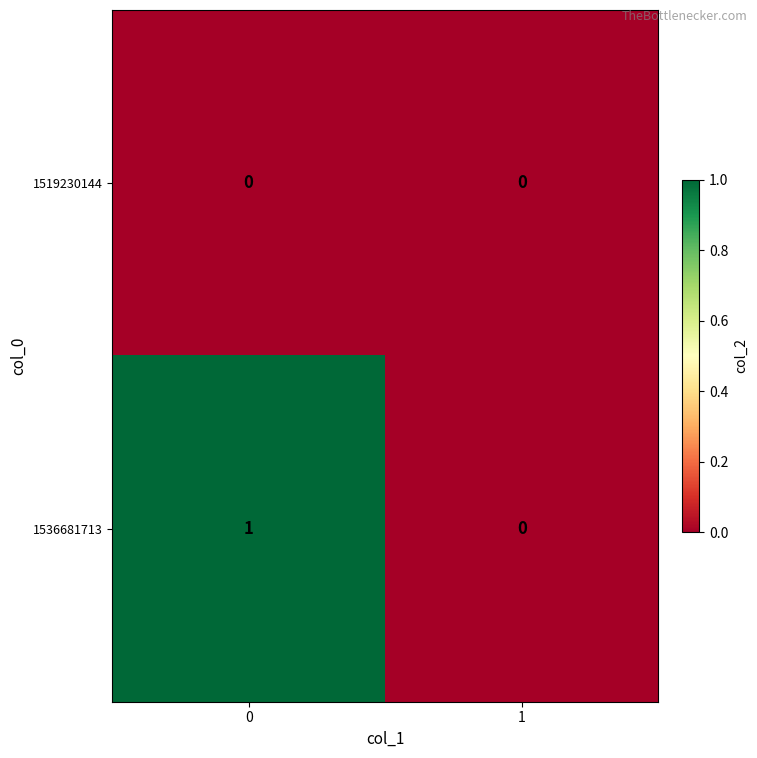

Is the value of 1536681713 at 0 greater than the value of 1519230144 at 1?

Yes